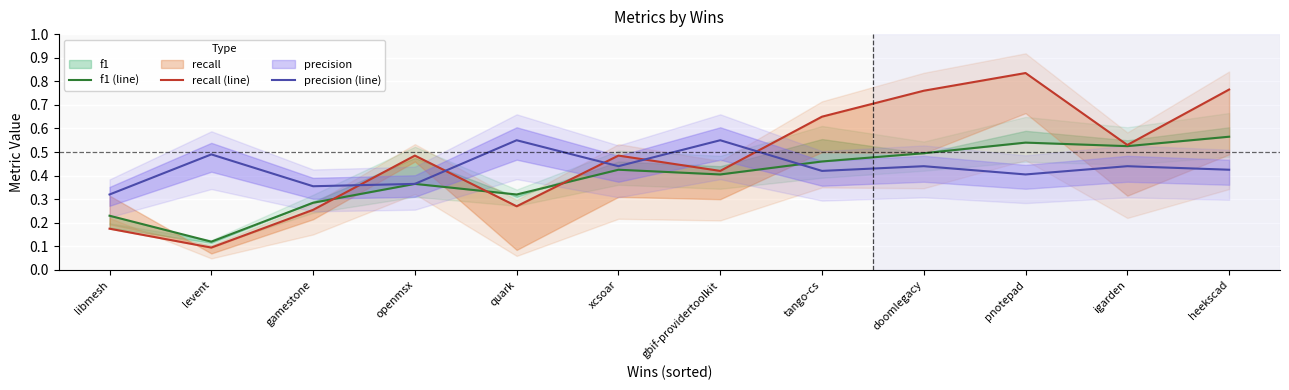

Rank the series at libmesh from lowest to highest value.

recall (line), f1 (line), precision (line)